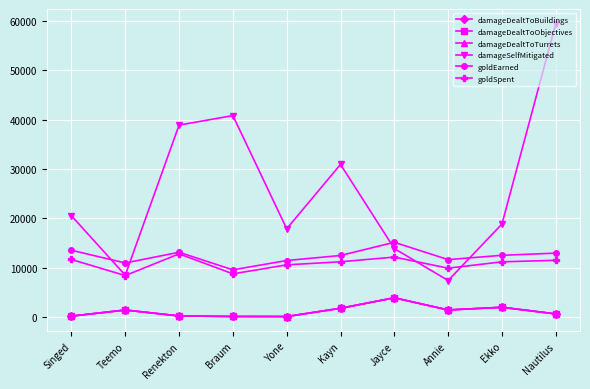

At Braum, list the series in order from smallest to largest.

damageDealtToBuildings, damageDealtToObjectives, damageDealtToTurrets, goldSpent, goldEarned, damageSelfMitigated